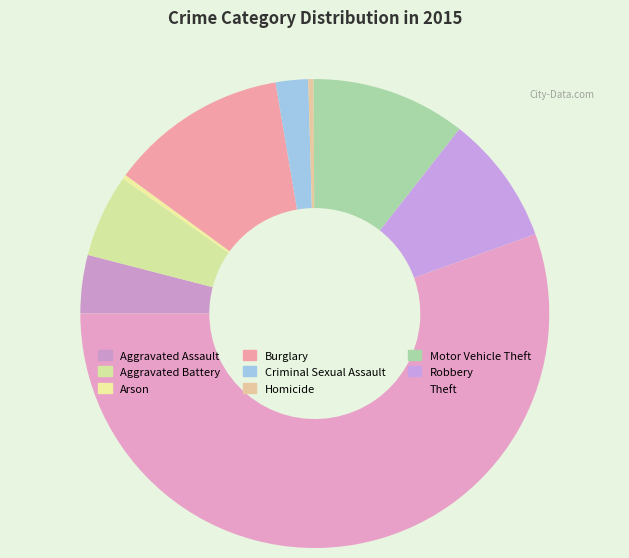

Which category has the biggest portion of the pie?

Theft